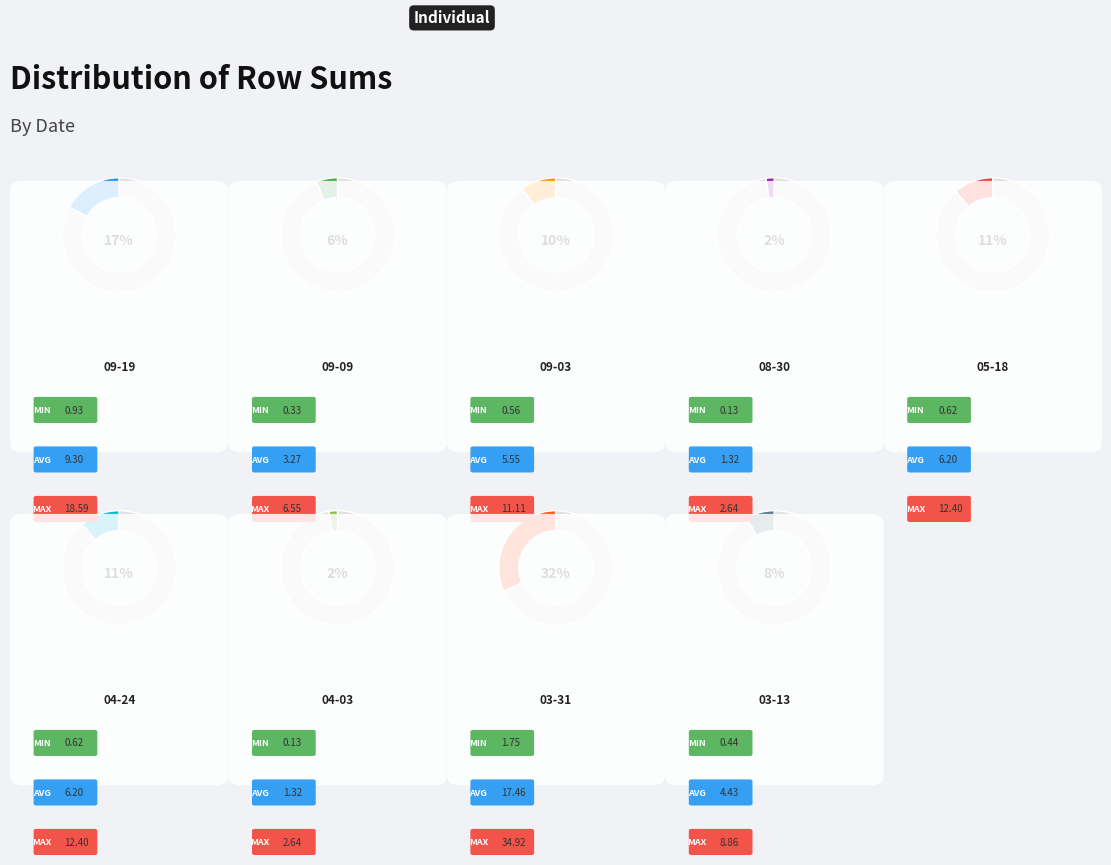

Is there a majority slice in this chart?

No